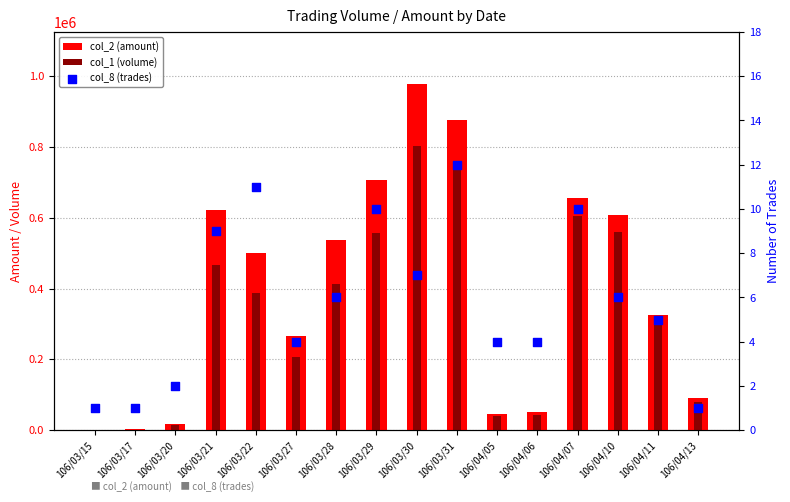

At which category is the sum across all series the highest?

106/03/30